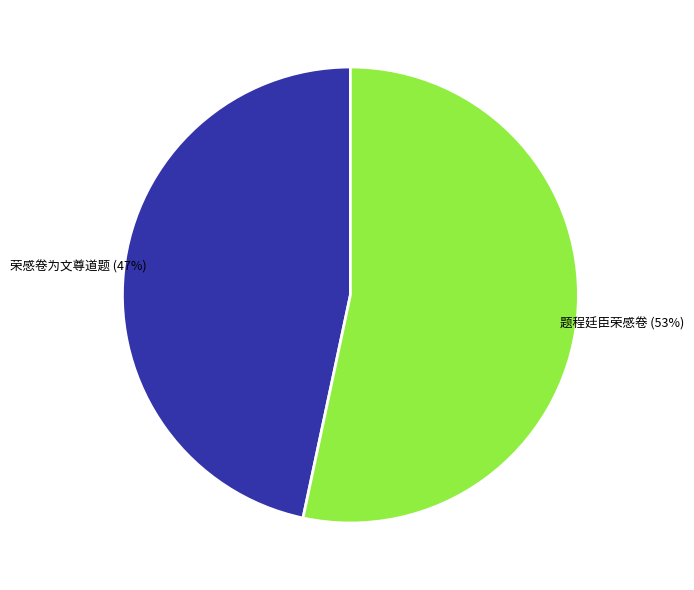

Count the number of slices in the pie.

2